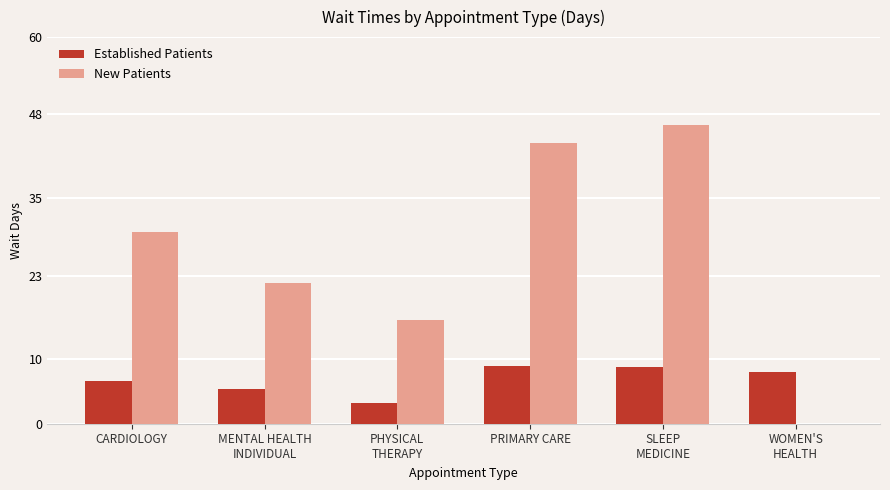

What is the maximum value for New Patients?

46.3